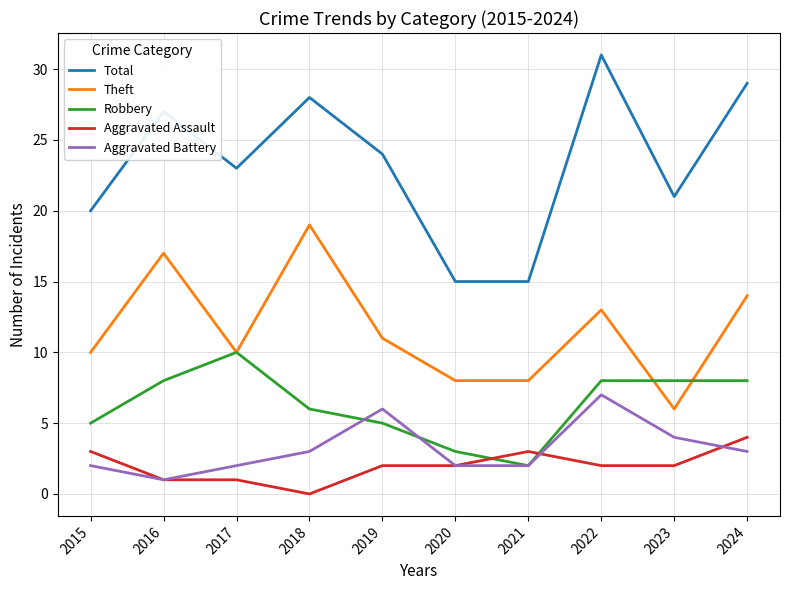

What is the sum of the Aggravated Battery values at 2018 and 2022?

10